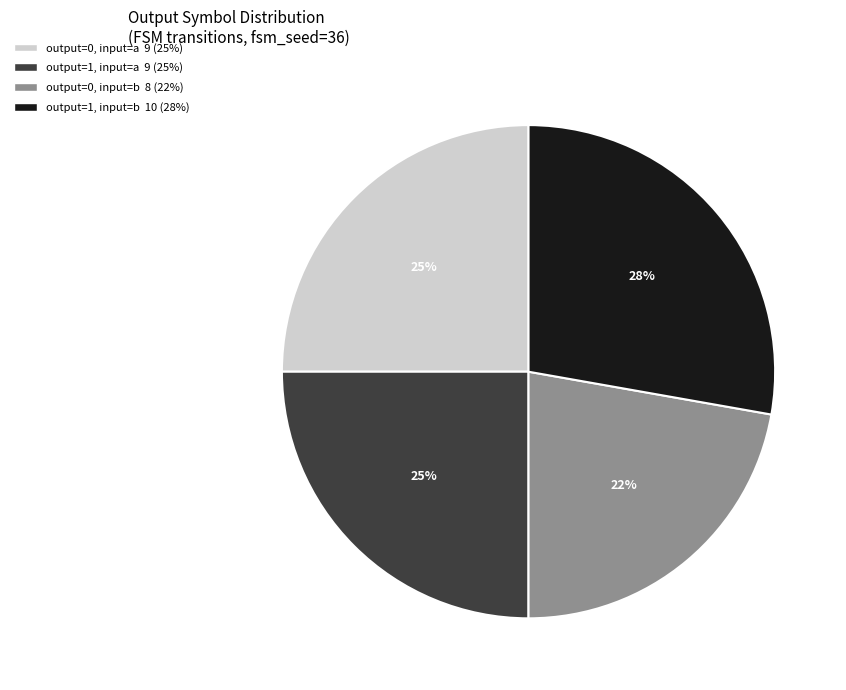

Is there any slice that represents more than half of the pie?

No